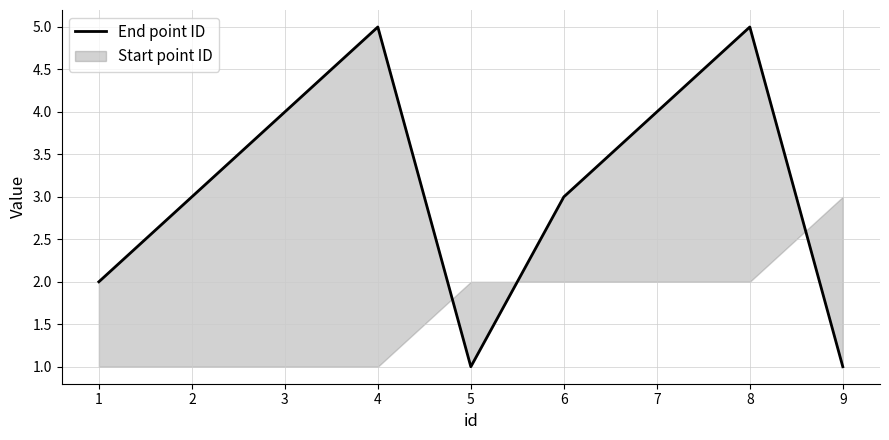

What is the minimum value shown in the chart?

1